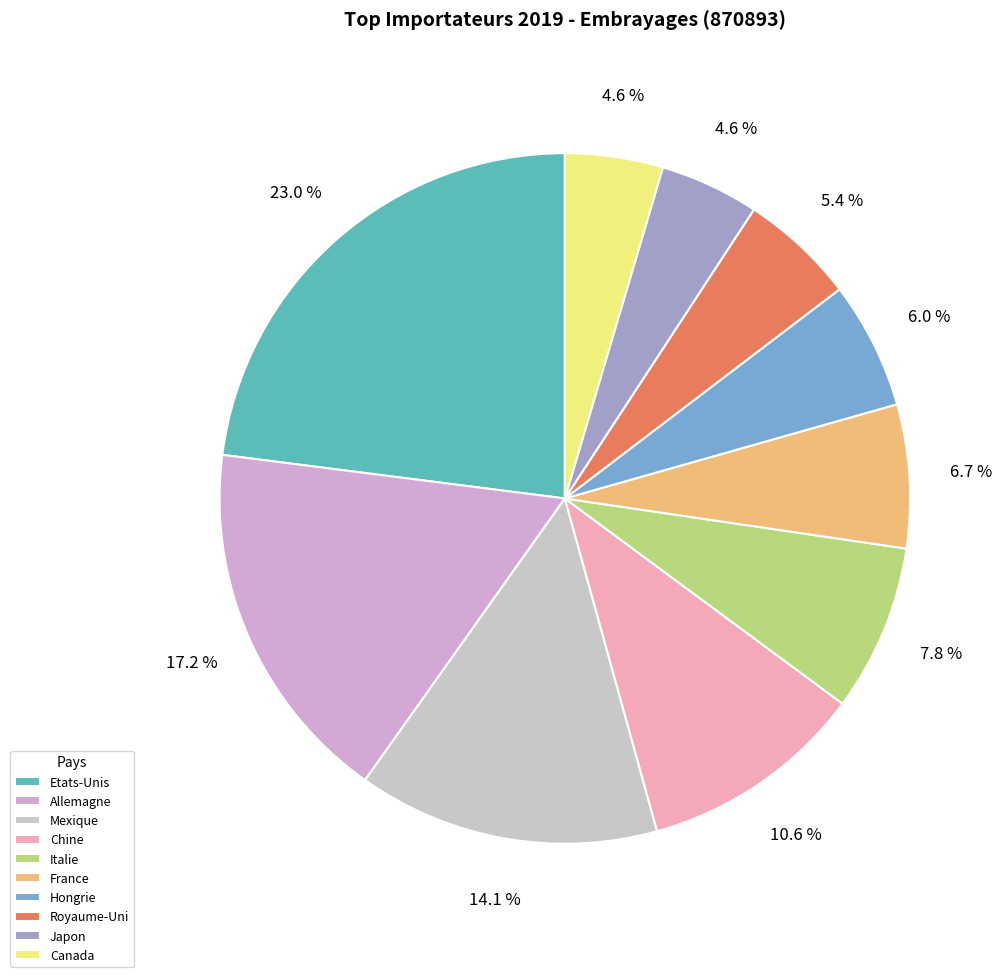

True or false: Canada accounts for 17% of the total.

False